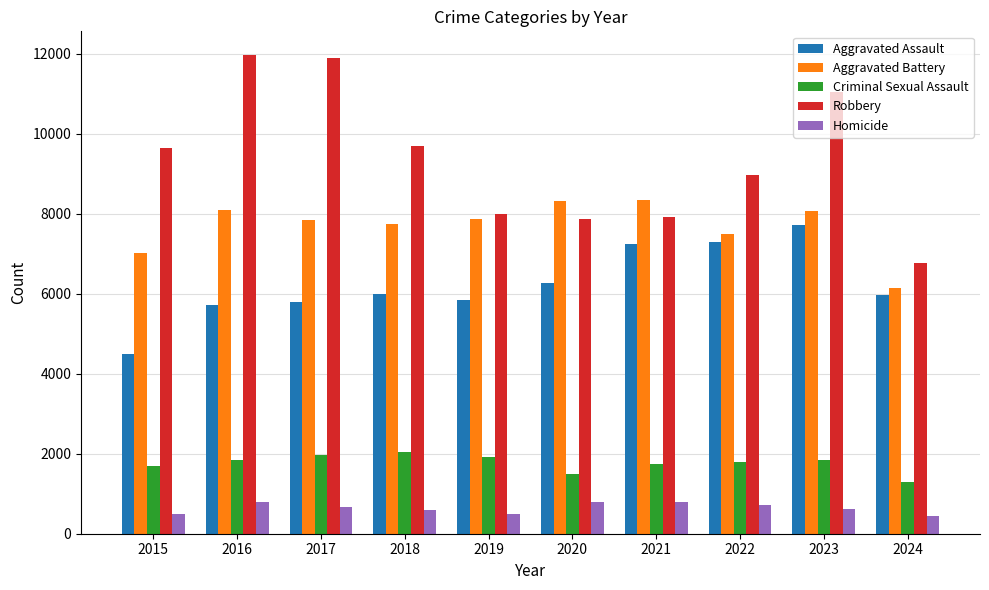

Is the value of Aggravated Assault at 2015 greater than the value of Homicide at 2024?

Yes